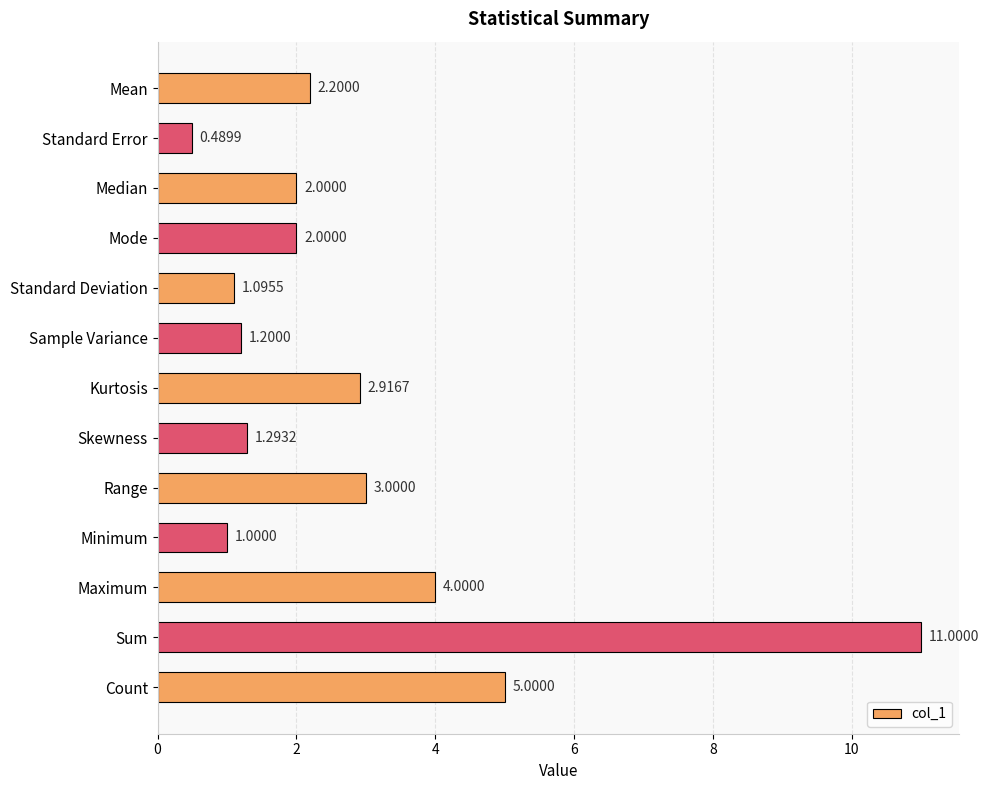

What is the sum of the values at Standard Deviation and Standard Error?

1.6